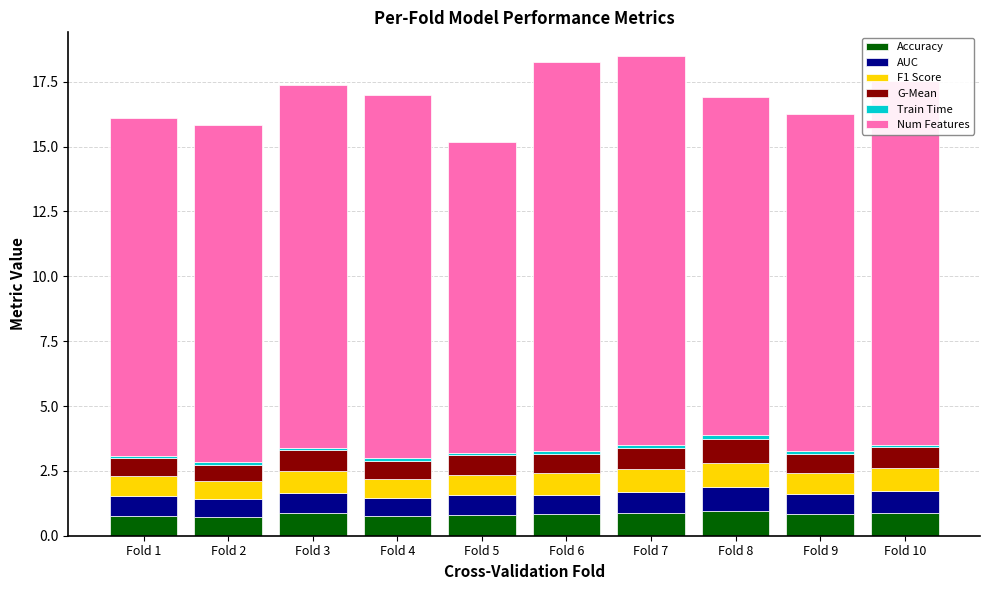

What is the highest value of the Accuracy series?

0.9